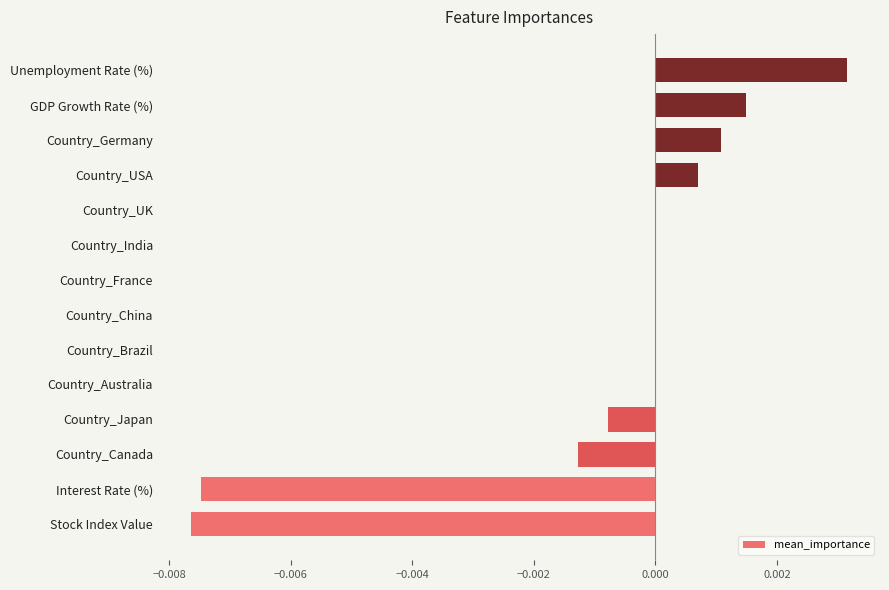

Between Country_Germany and Country_China, which is larger?

Country_Germany